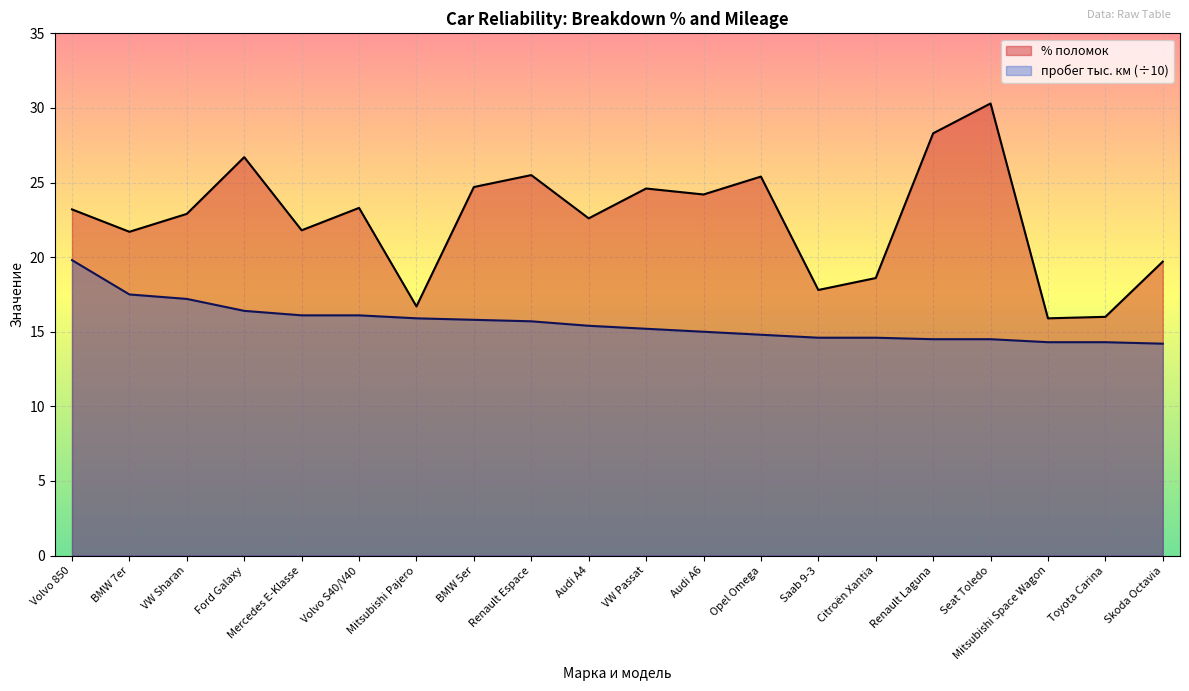

Which category has the highest value in the % поломок series?

Seat Toledo